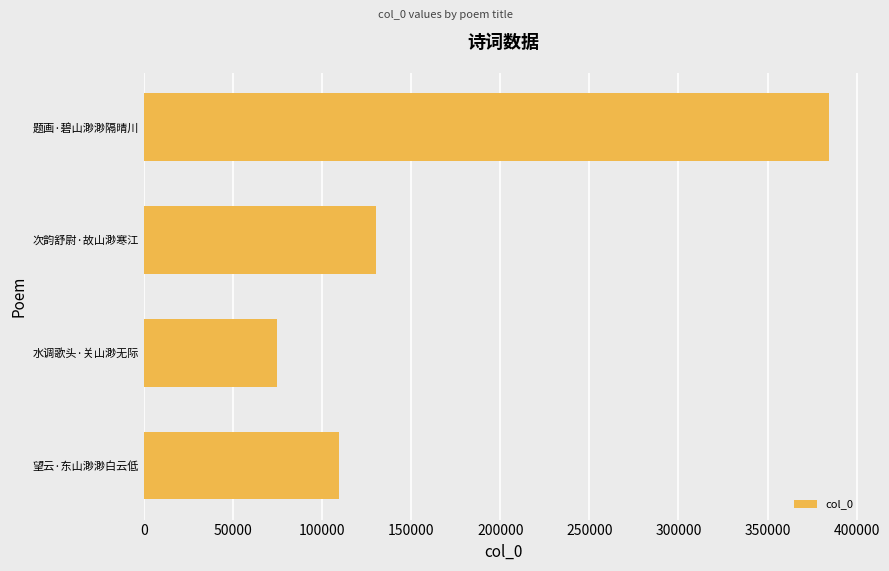

What is the difference between the maximum and minimum values?

309690